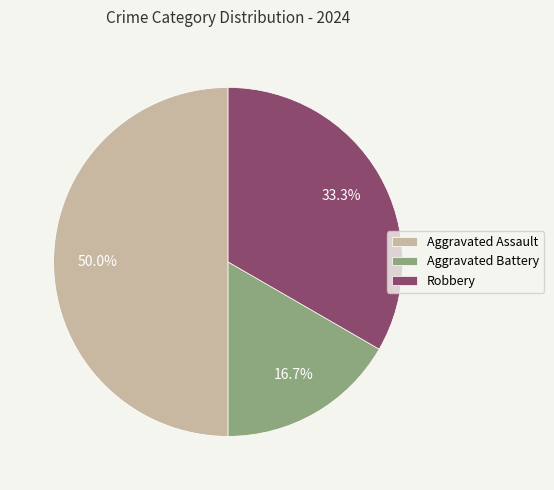

To the nearest percent, what is the difference between the largest and smallest slice percentages?

33%